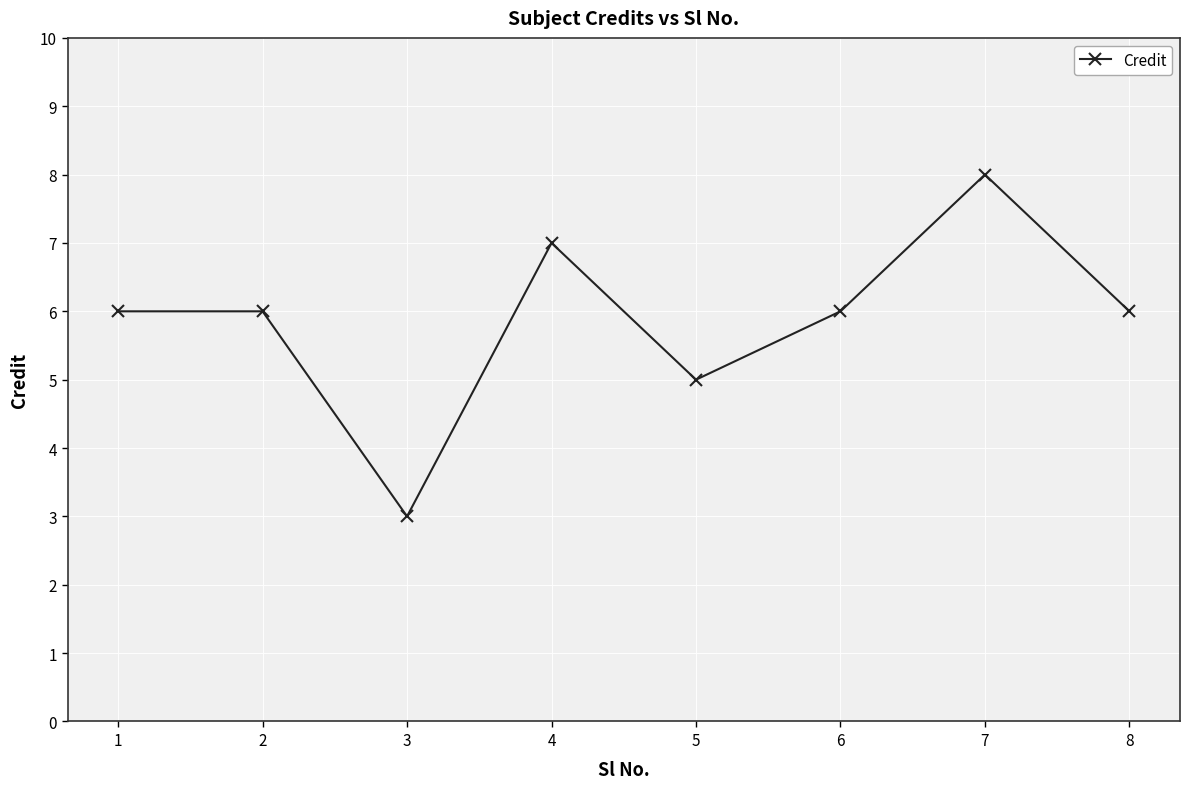

What is the difference between the values at 5 and 4?

2